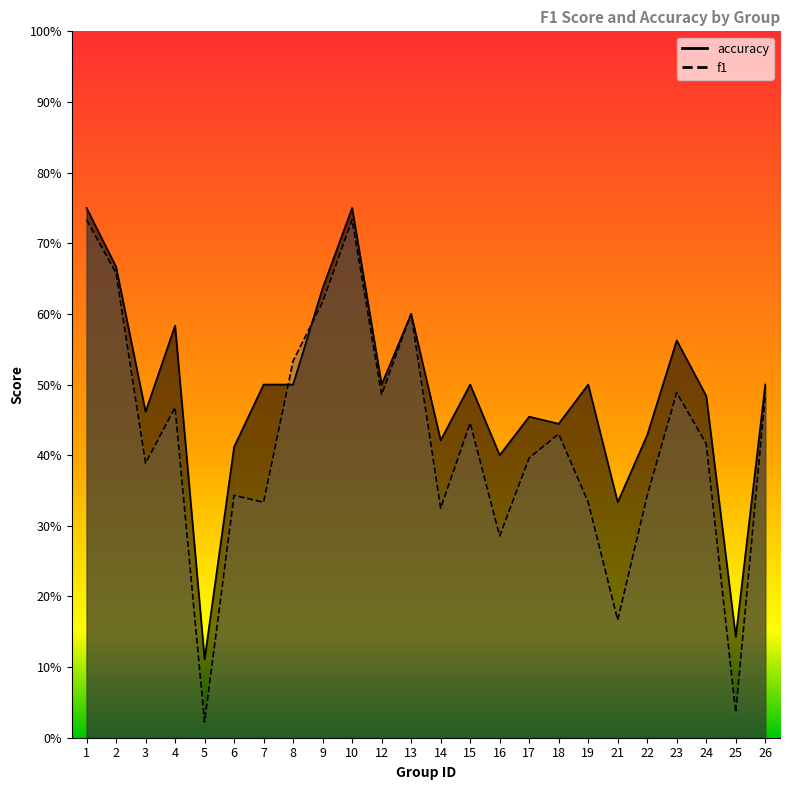

Reading right to left, what are all the values shown in this chart?

f1: 0.5	0.0	0.4	0.5	0.3	0.2	0.3	0.4	0.4	0.3	0.4	0.3	0.6	0.5	0.7	0.6	0.5	0.3	0.3	0.0	0.5	0.4	0.7	0.7
accuracy: 0.5	0.1	0.5	0.6	0.4	0.3	0.5	0.4	0.5	0.4	0.5	0.4	0.6	0.5	0.8	0.6	0.5	0.5	0.4	0.1	0.6	0.5	0.7	0.8